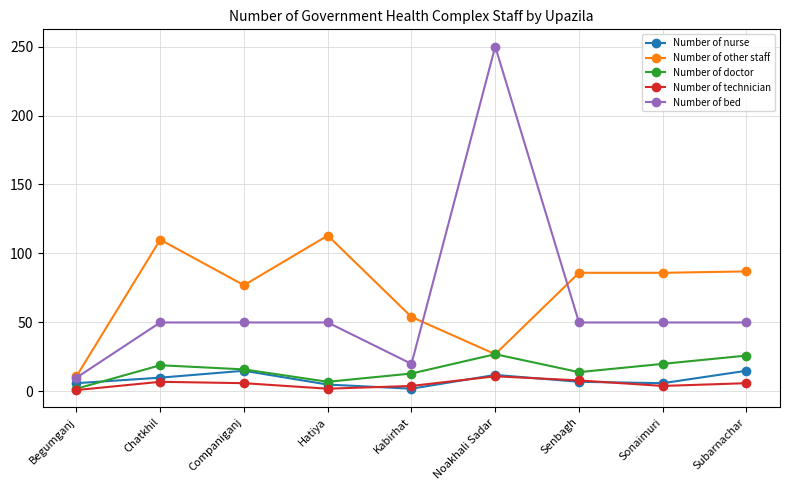

What is the sum of the Number of bed values at Noakhali Sadar and Chatkhil?

300